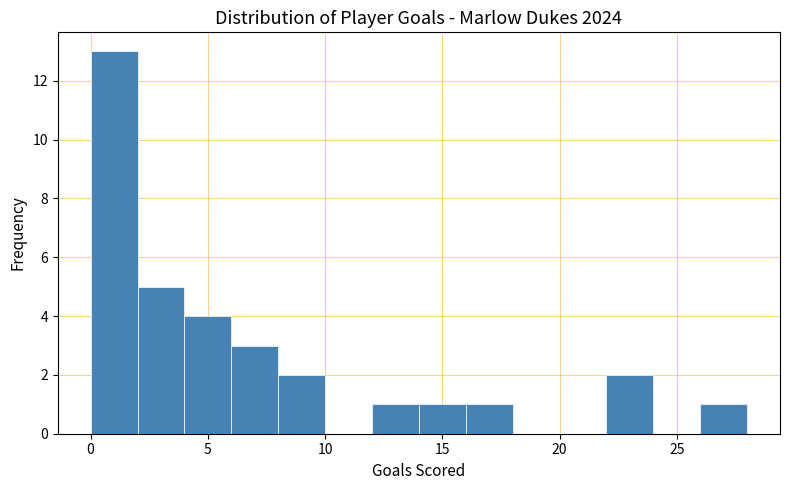

Which range on the x-axis has the tallest bar?

0 to 2